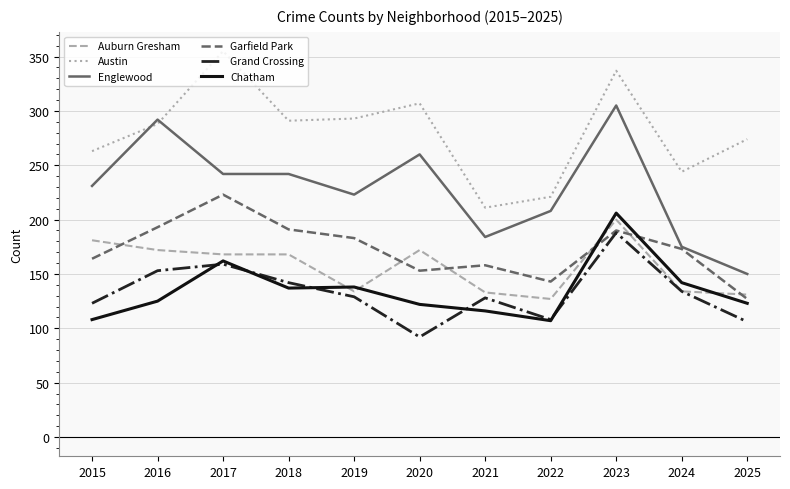

At which label does Chatham reach its peak?

2023